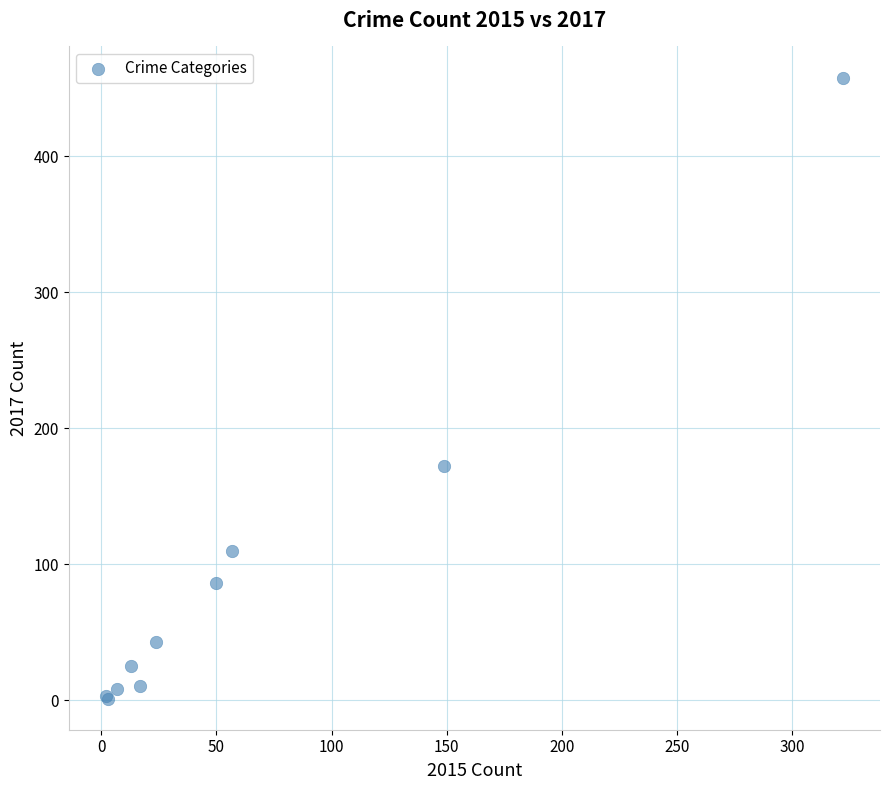

What Y value in the scatter plot is closest to 229?

172